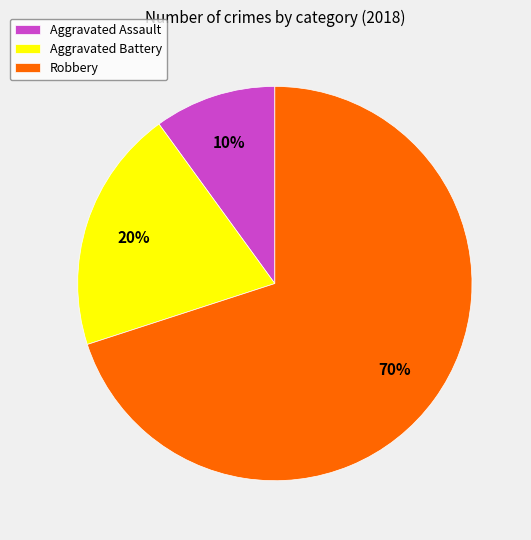

Does any single category account for the majority?

Yes